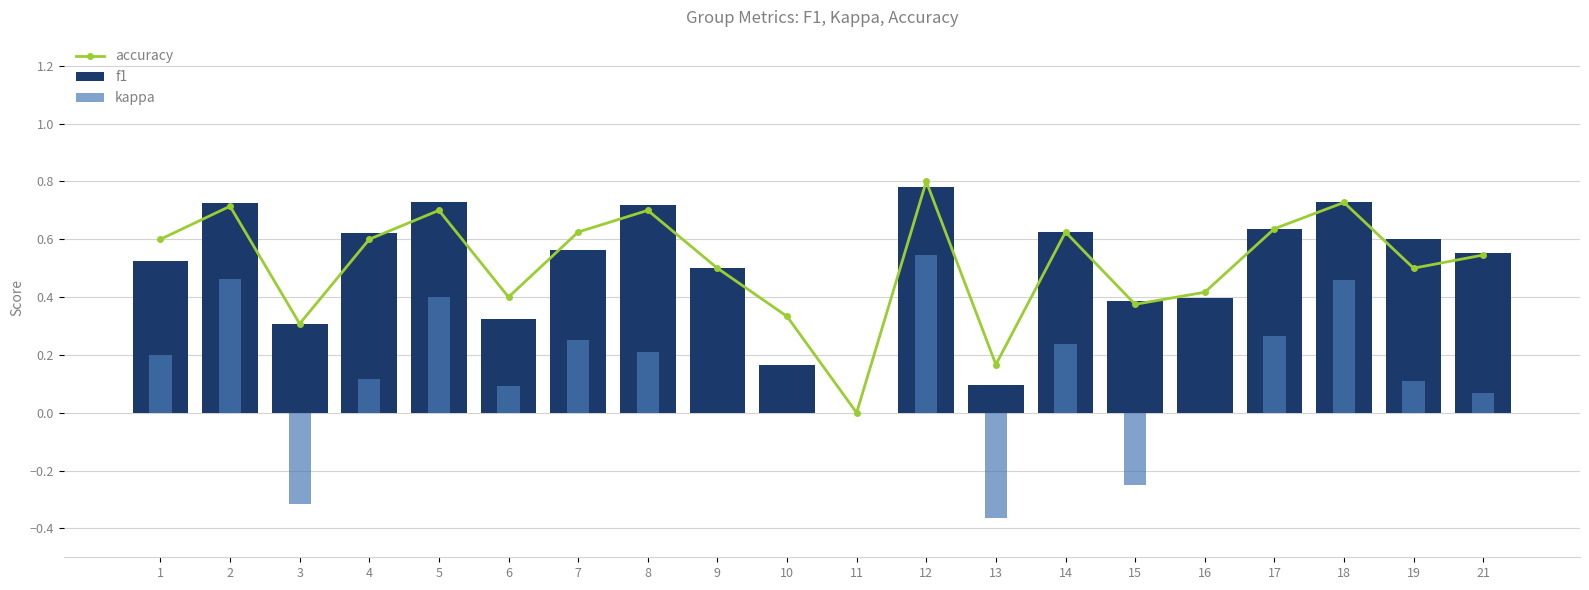

Where does the kappa series first go above 0?

1